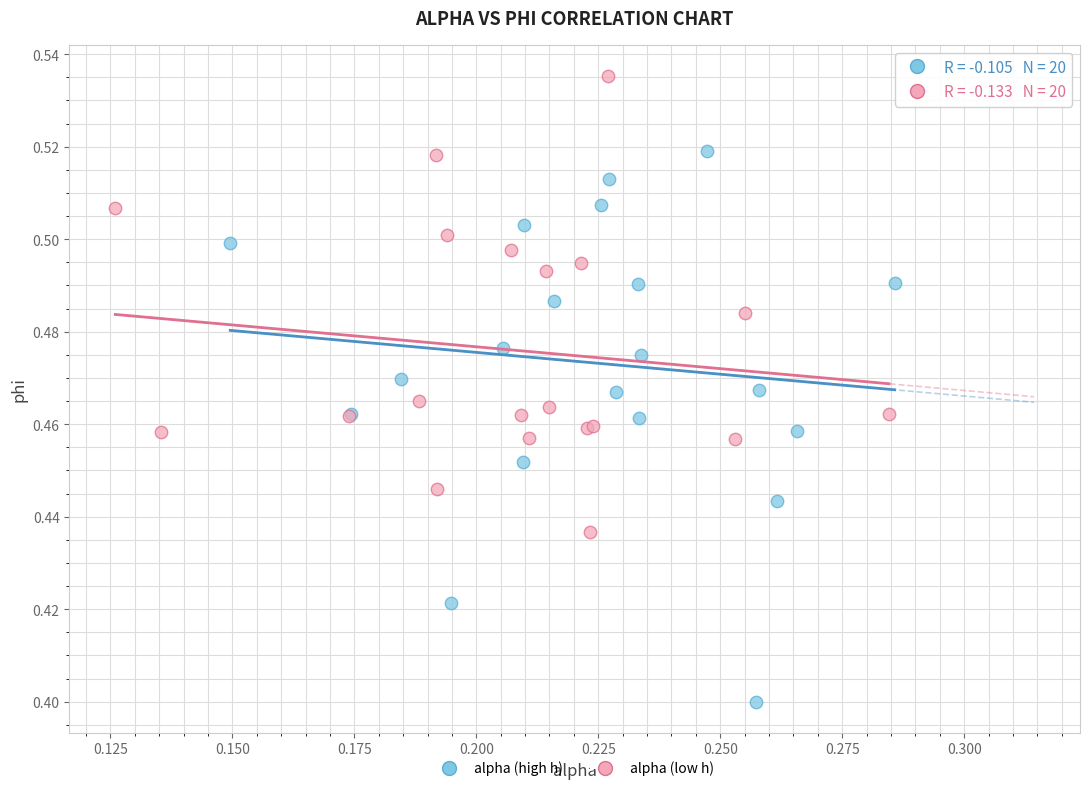

Which series has the largest Y range (max minus min)?

alpha (high h)